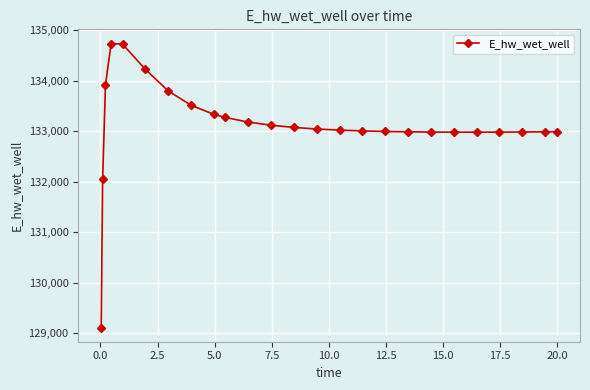

What is the maximum value shown in the chart?

134736.9